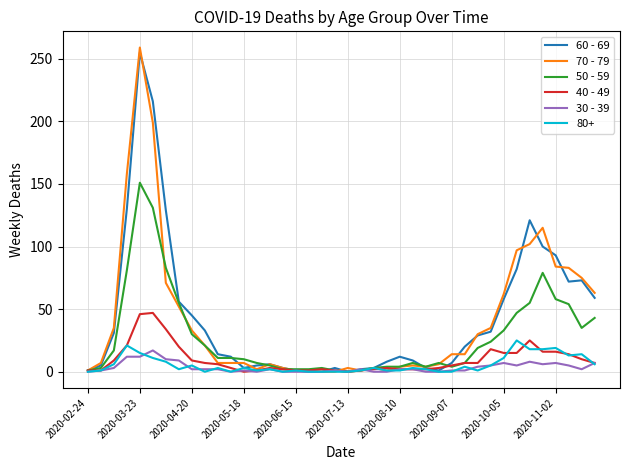

Which series has the widest spread of values?

70 - 79